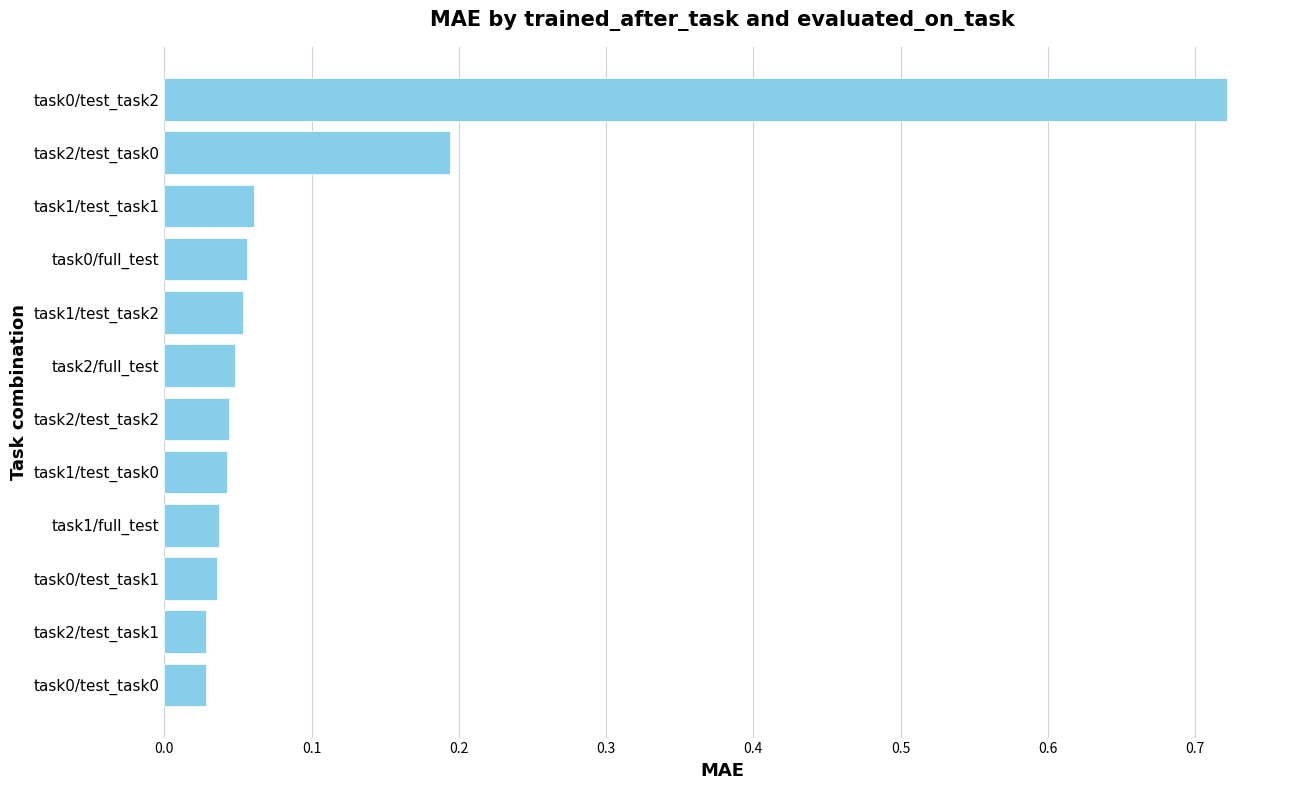

How many distinct data groups are displayed?

1